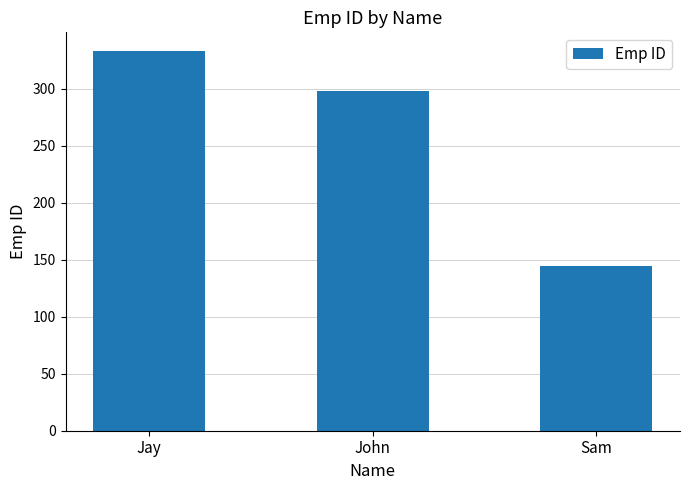

What is the difference between the maximum and second lowest values?

35